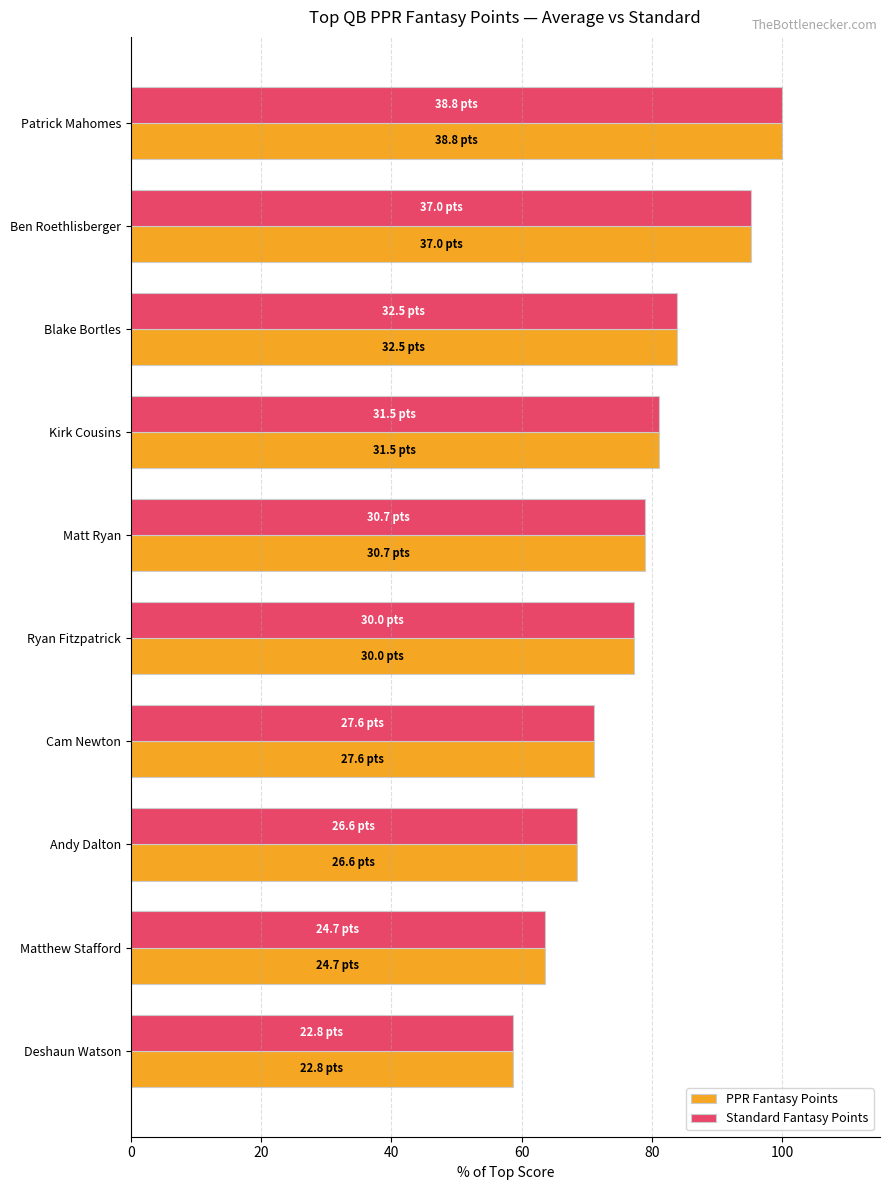

How many categories are shown in the chart?

10